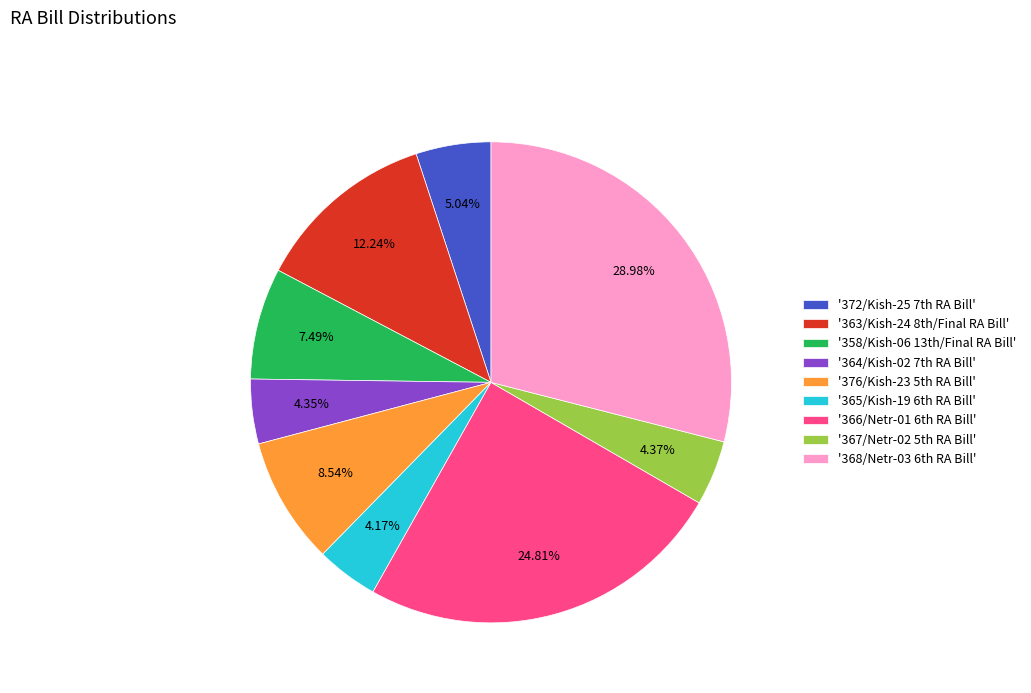

Is there a majority slice in this chart?

No